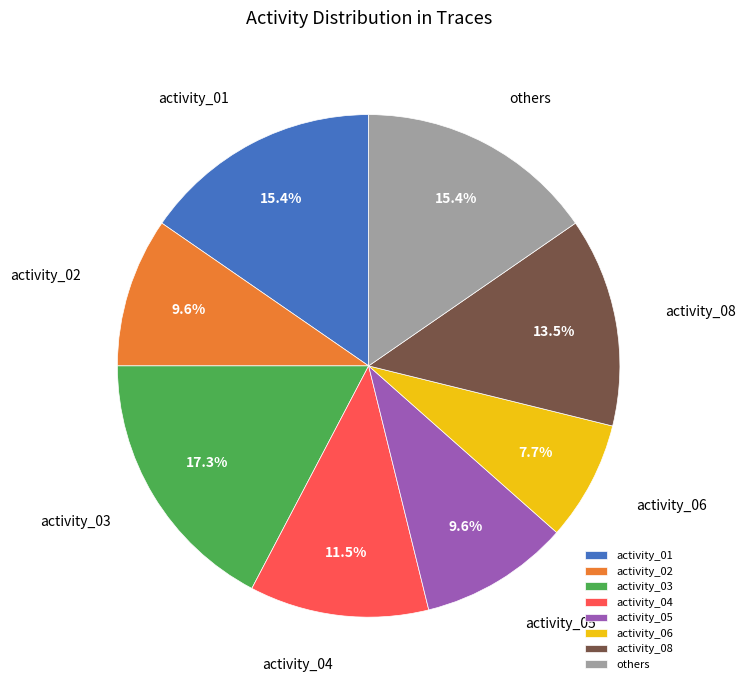

What percentage do activity_01 and activity_03 together represent?

32.7%